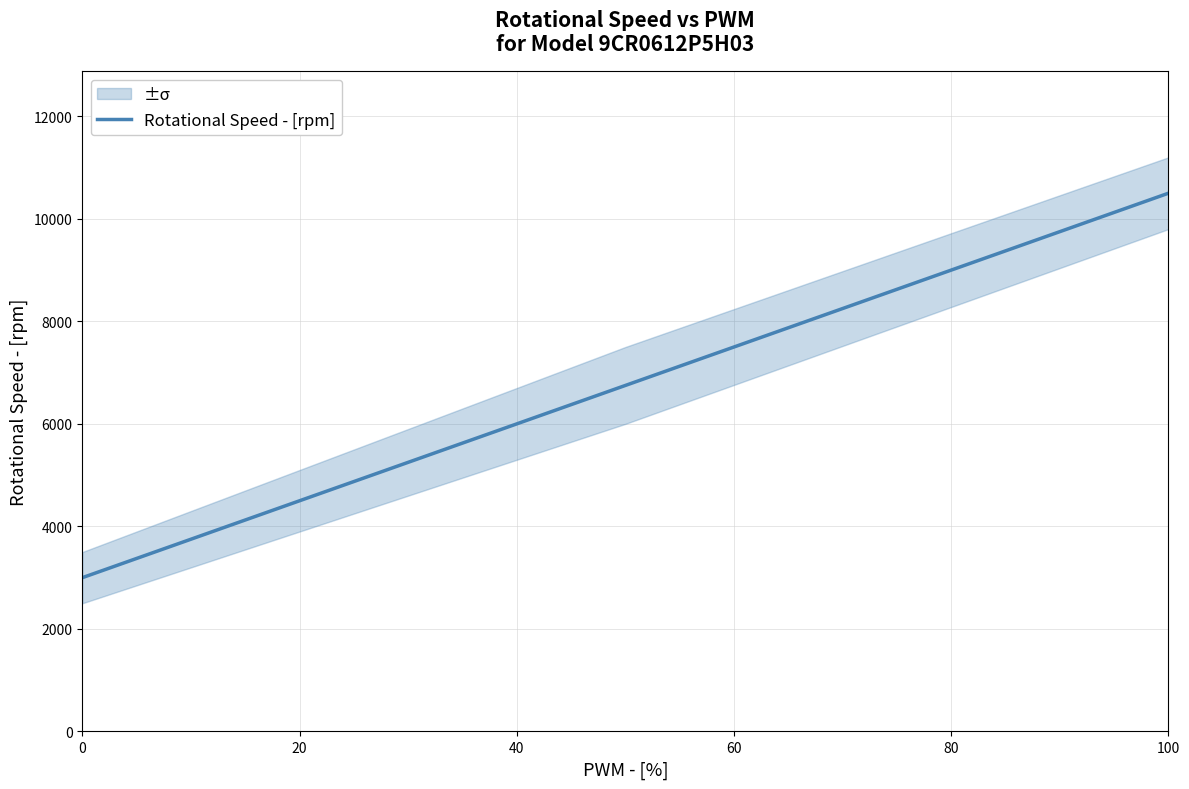

What is the maximum value for Rotational Speed - [rpm]?

10500